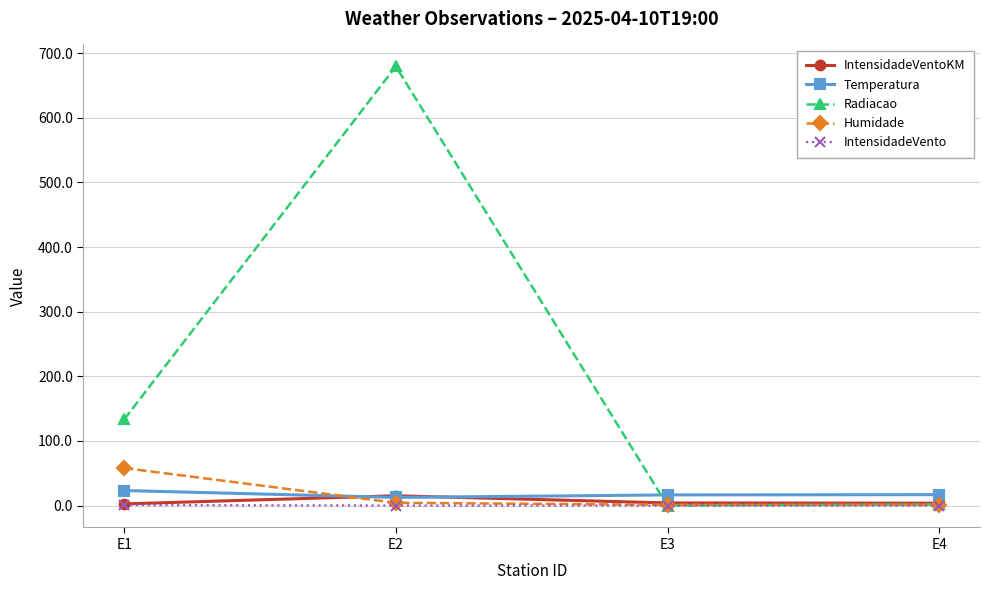

Rank the series by their maximum value, from highest to lowest.

Radiacao, Humidade, Temperatura, IntensidadeVentoKM, IntensidadeVento